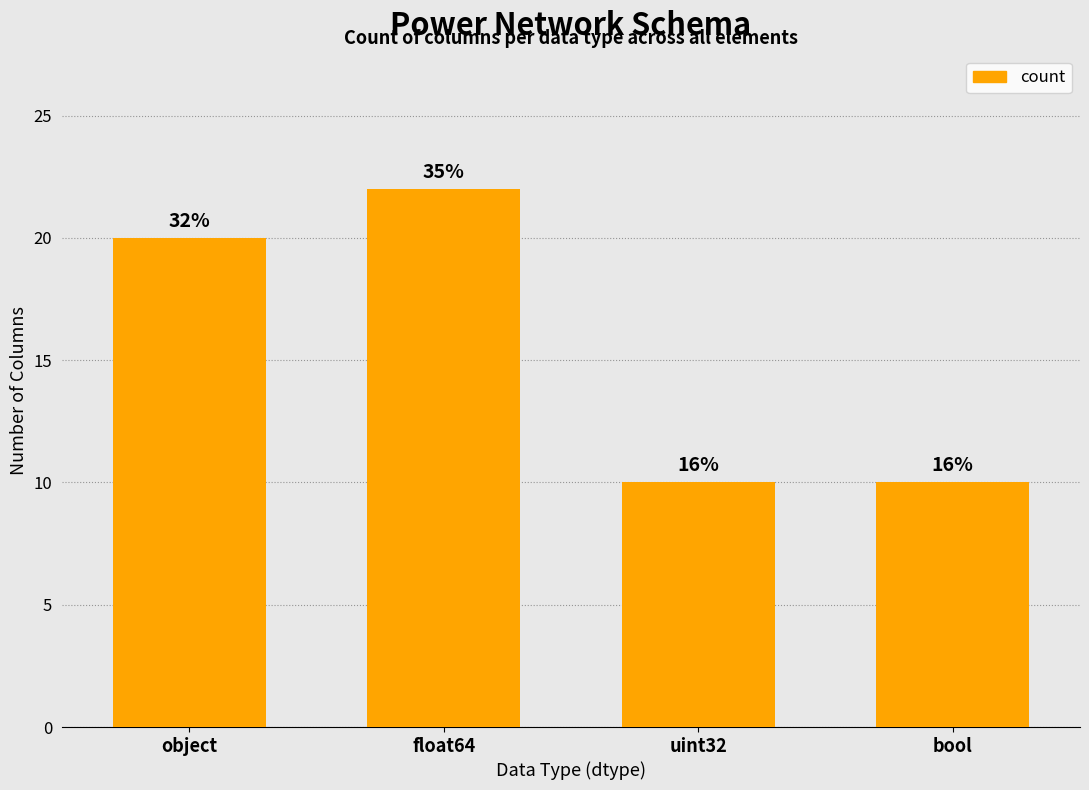

What is the change in value from object to bool?

-10